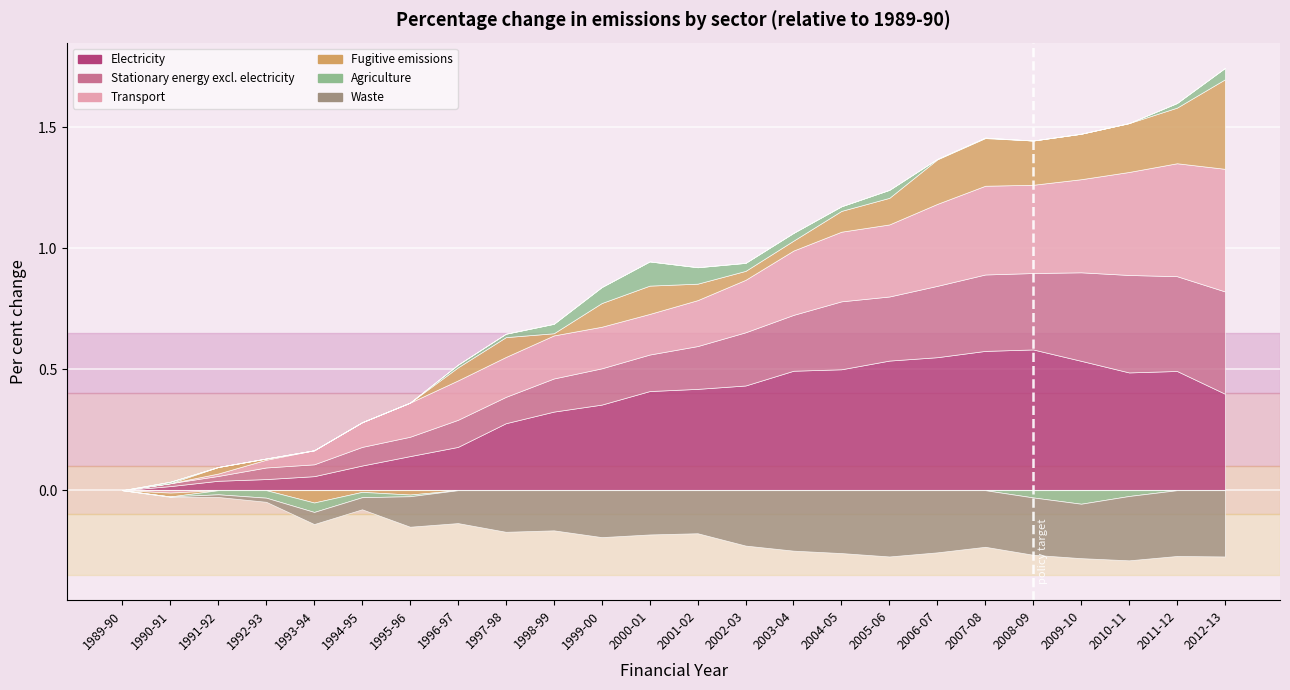

True or false: Fugitive emissions has a value of 0.0 at 1992-93.

True